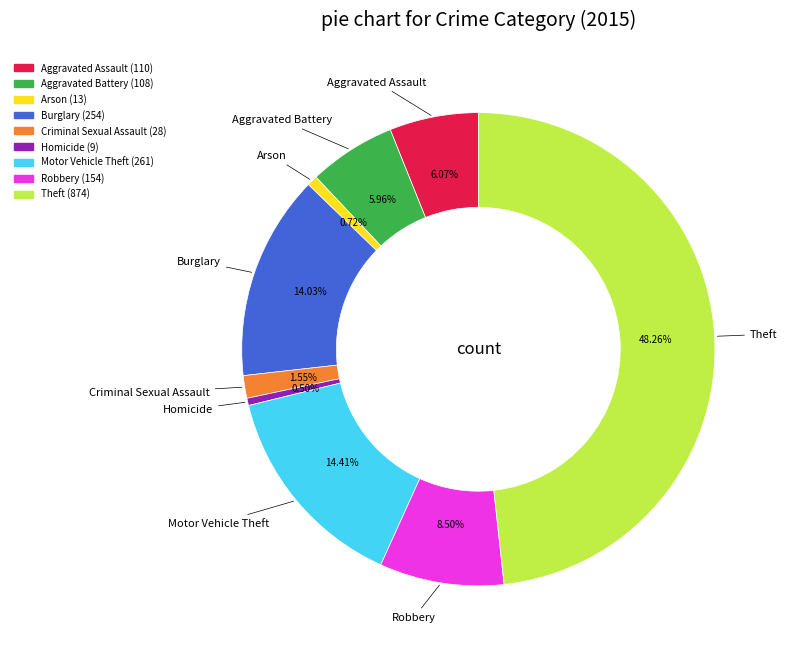

To the nearest percent, what portion does Criminal Sexual Assault represent?

2%